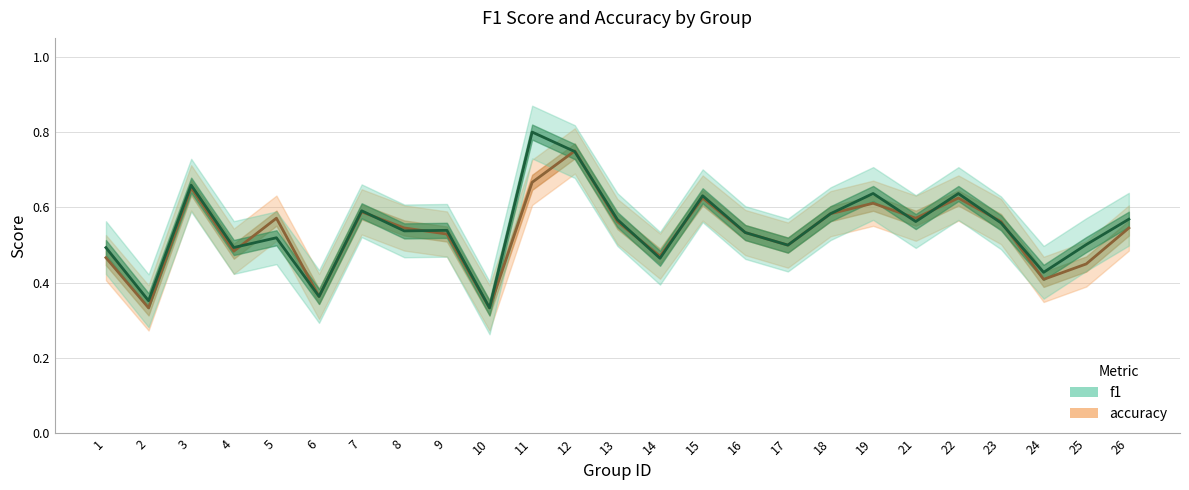

At which label does f1 reach its peak?

11